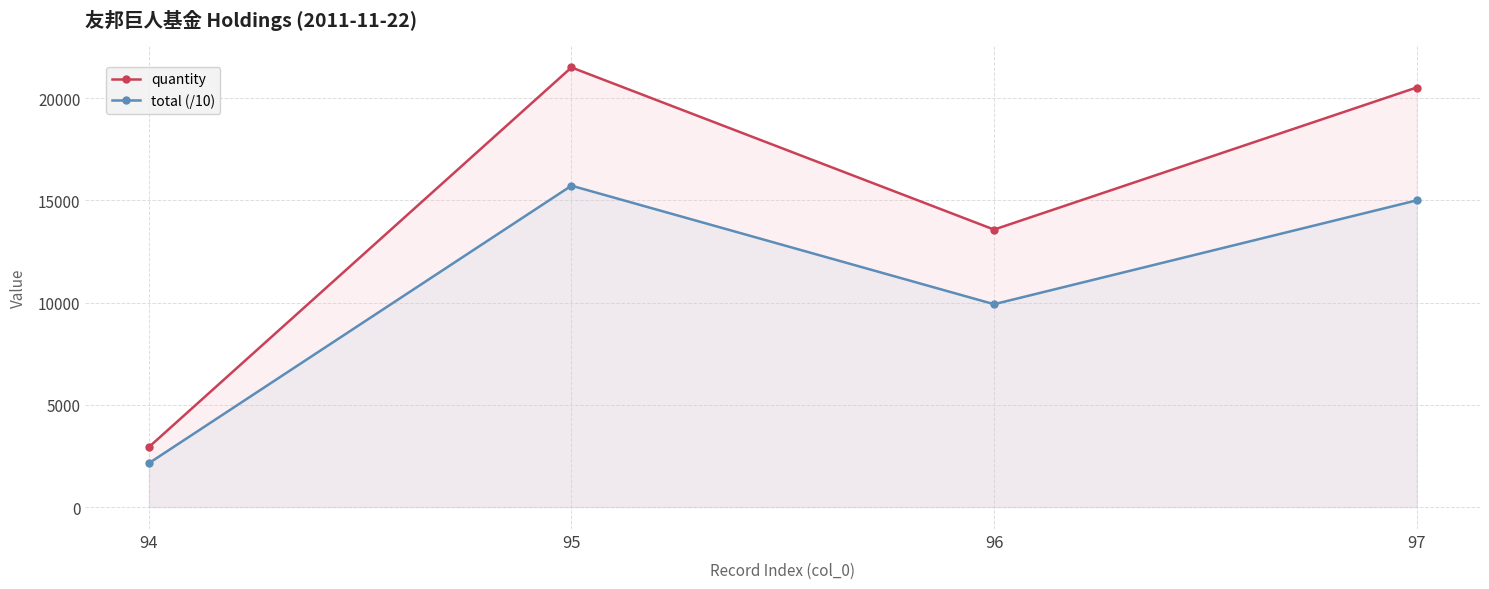

How many lines are shown in the chart?

2